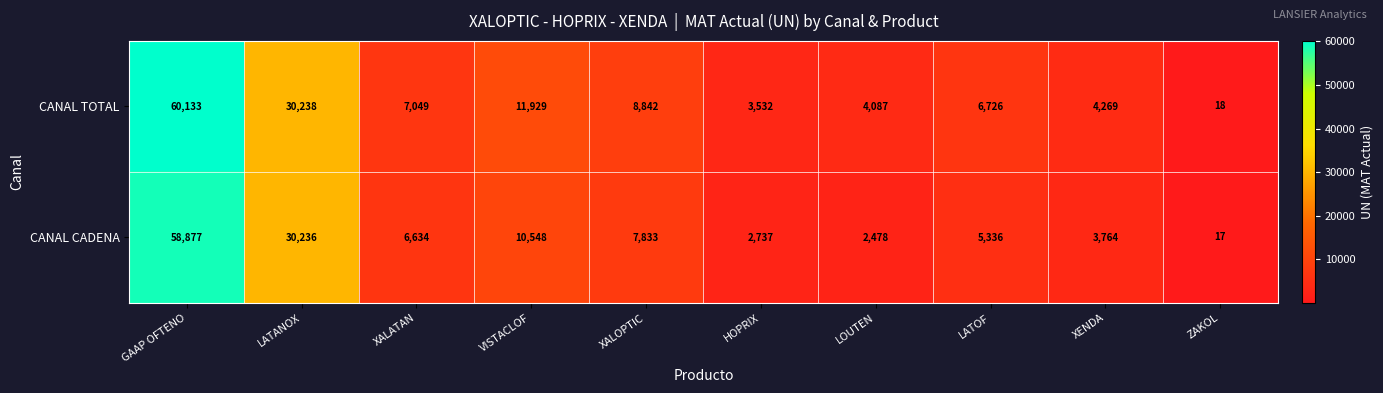

Reading left to right, extract all data points from this chart.

CANAL TOTAL: GAAP OFTENO=60133	LATANOX=30238	XALATAN=7049	VISTACLOF=11929	XALOPTIC=8842	HOPRIX=3532	LOUTEN=4087	LATOF=6726	XENDA=4269	ZAKOL=18
CANAL CADENA: GAAP OFTENO=58877	LATANOX=30236	XALATAN=6634	VISTACLOF=10548	XALOPTIC=7833	HOPRIX=2737	LOUTEN=2478	LATOF=5336	XENDA=3764	ZAKOL=17